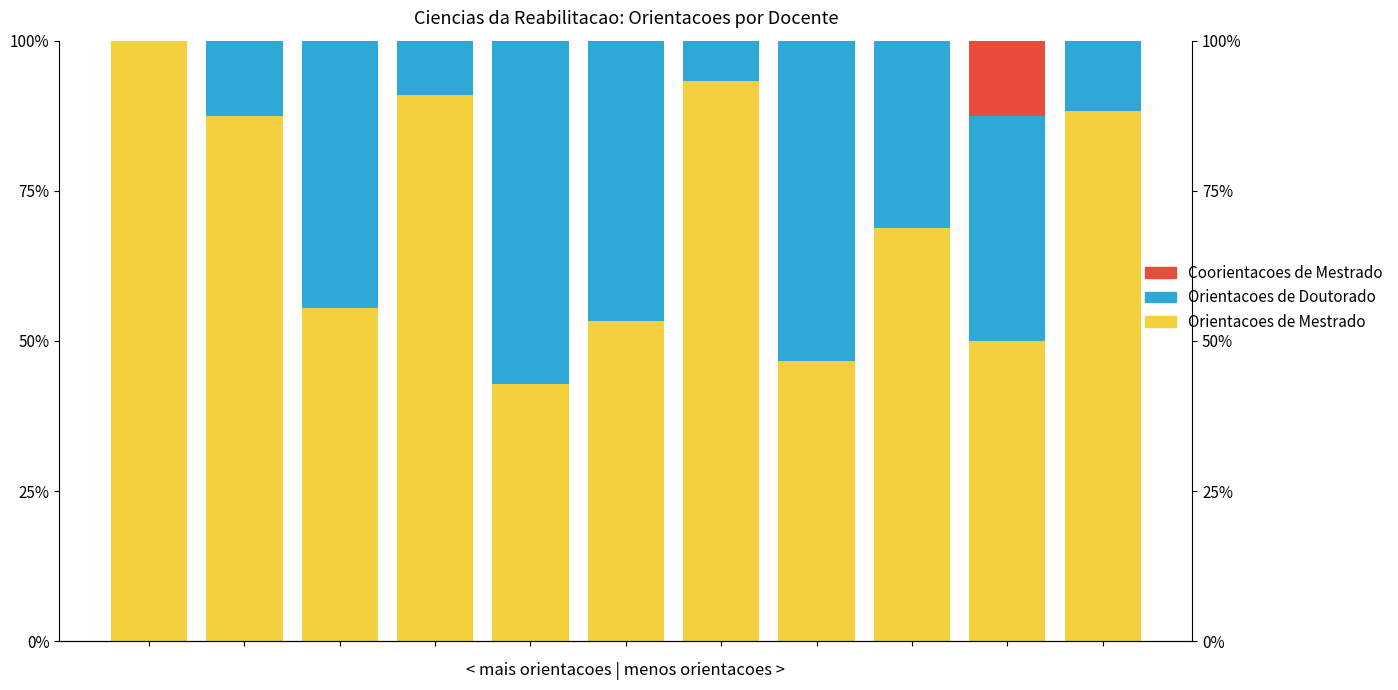

How many data points does each series have?

11